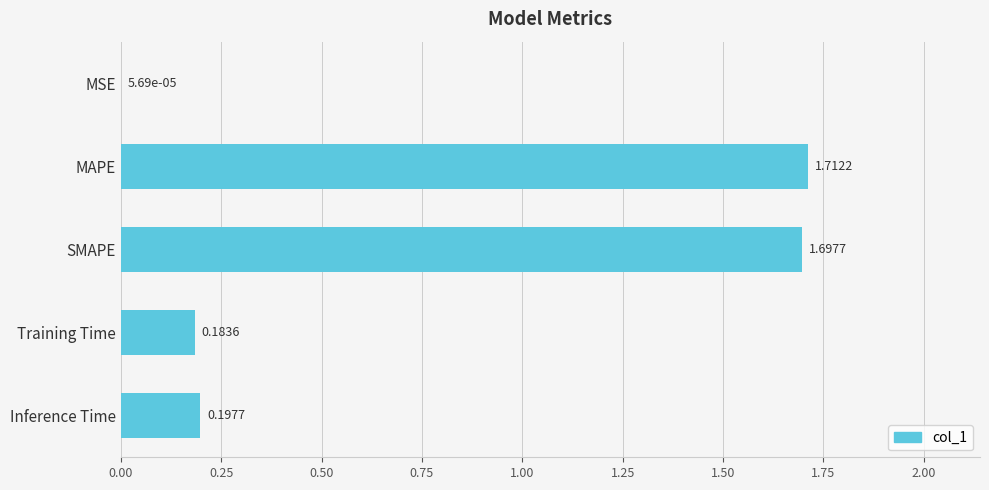

What is the sum of all values?

3.8